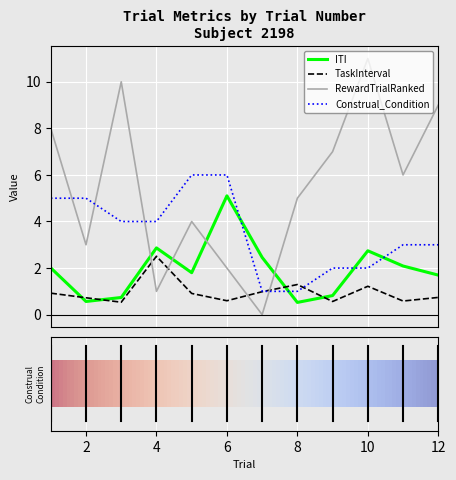

What are all the series names shown in the legend?

ITI, TaskInterval, RewardTrialRanked, Construal_Condition